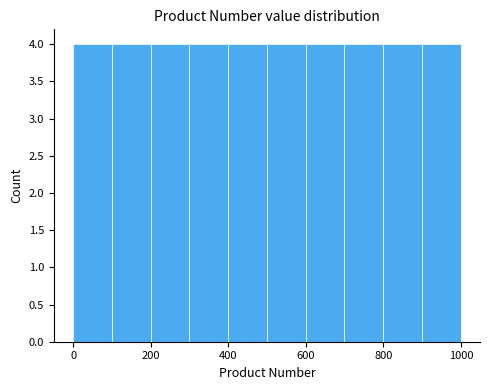

What is the height of the bar covering 100 to 200 on the x-axis? Neither the bar edges nor the heights are printed on the chart, so give them approximately, as read against the axes.

4